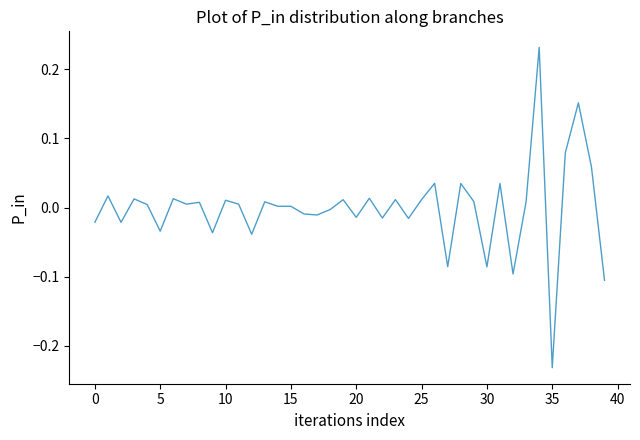

What is the maximum value shown in the chart?

0.2